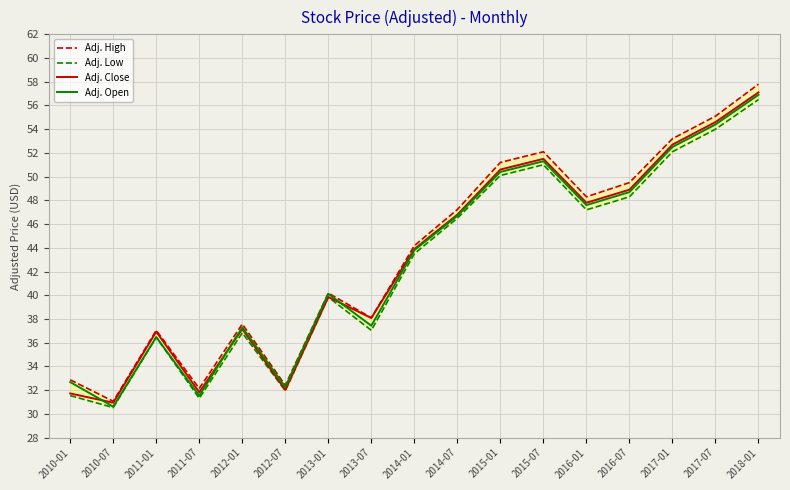

Which series has the largest range (max minus min)?

Adj. High